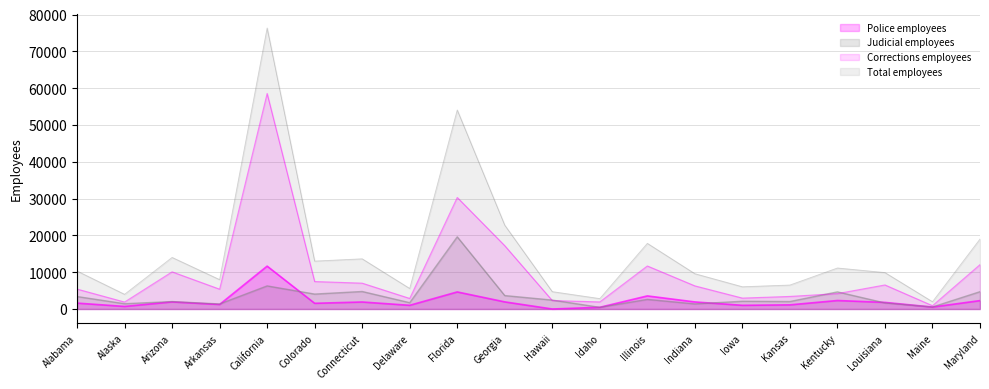

How many interior local peaks does the Total employees series have?

6